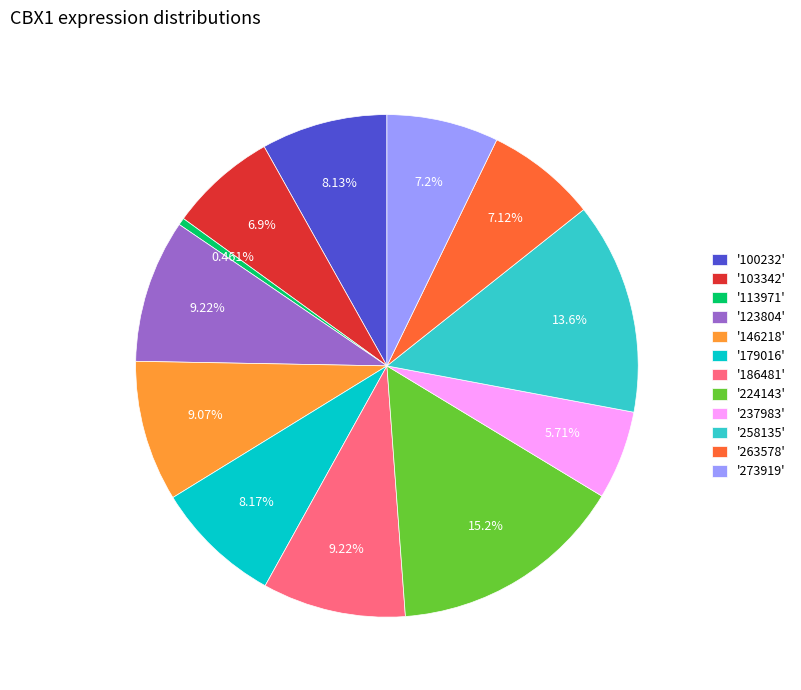

How many slices are in this pie chart?

12